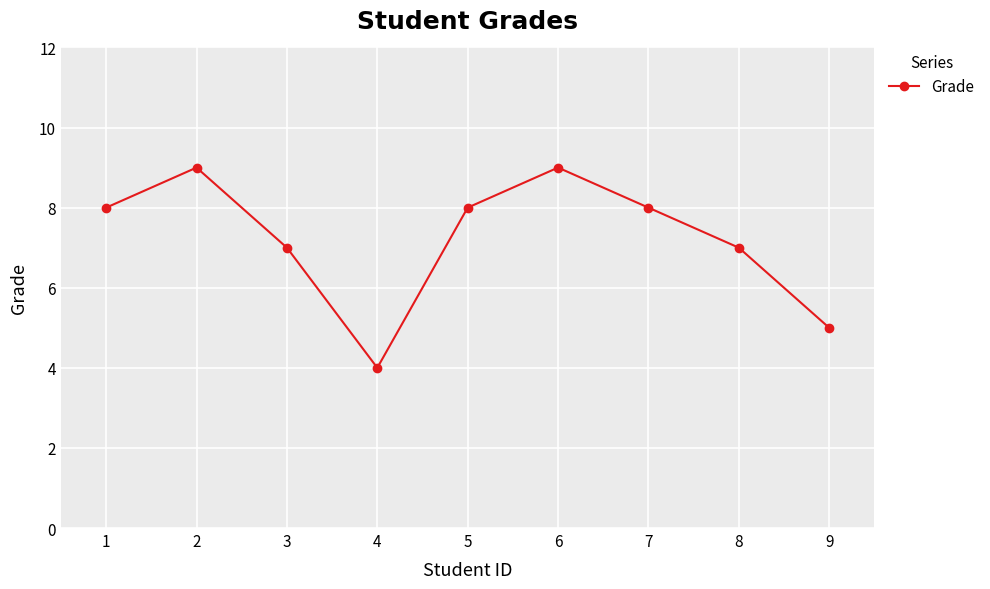

The value at 4 is 1. True or false?

False